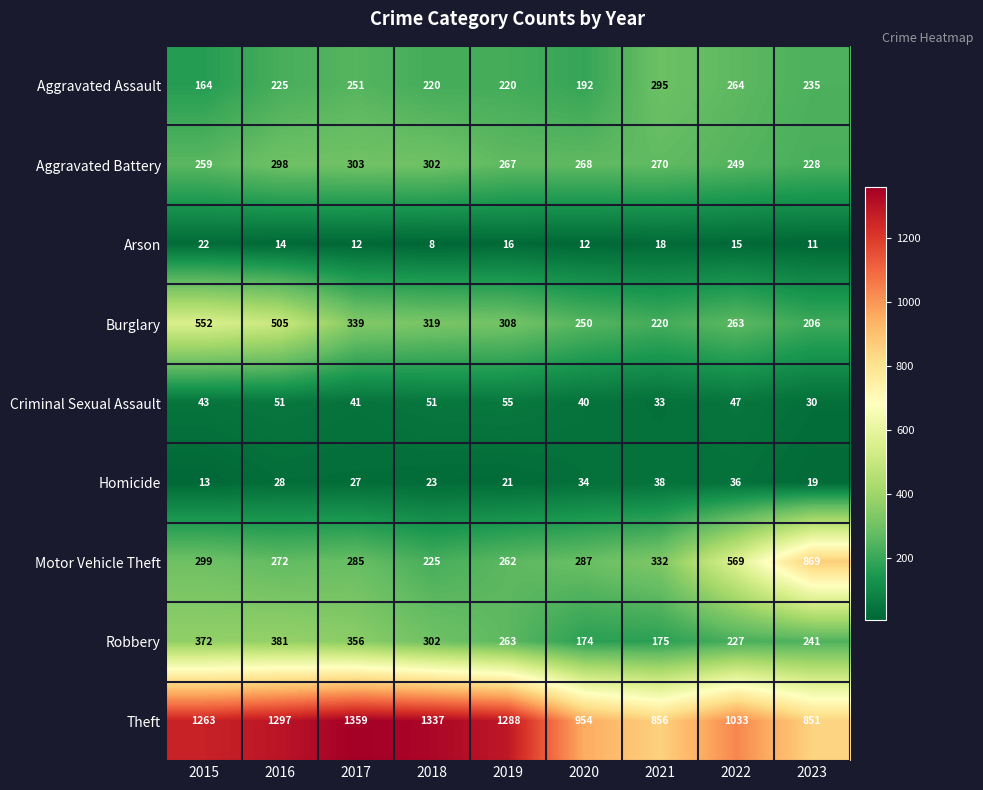

How many series are shown in this chart?

9